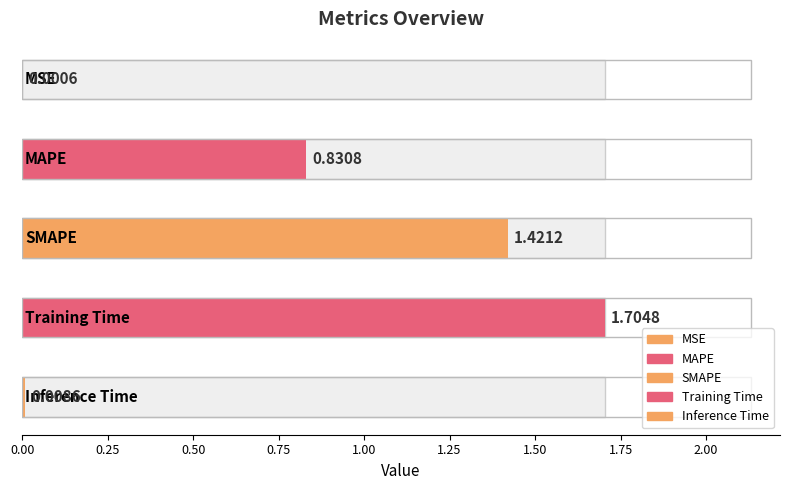

What is the maximum value shown in the chart?

1.7